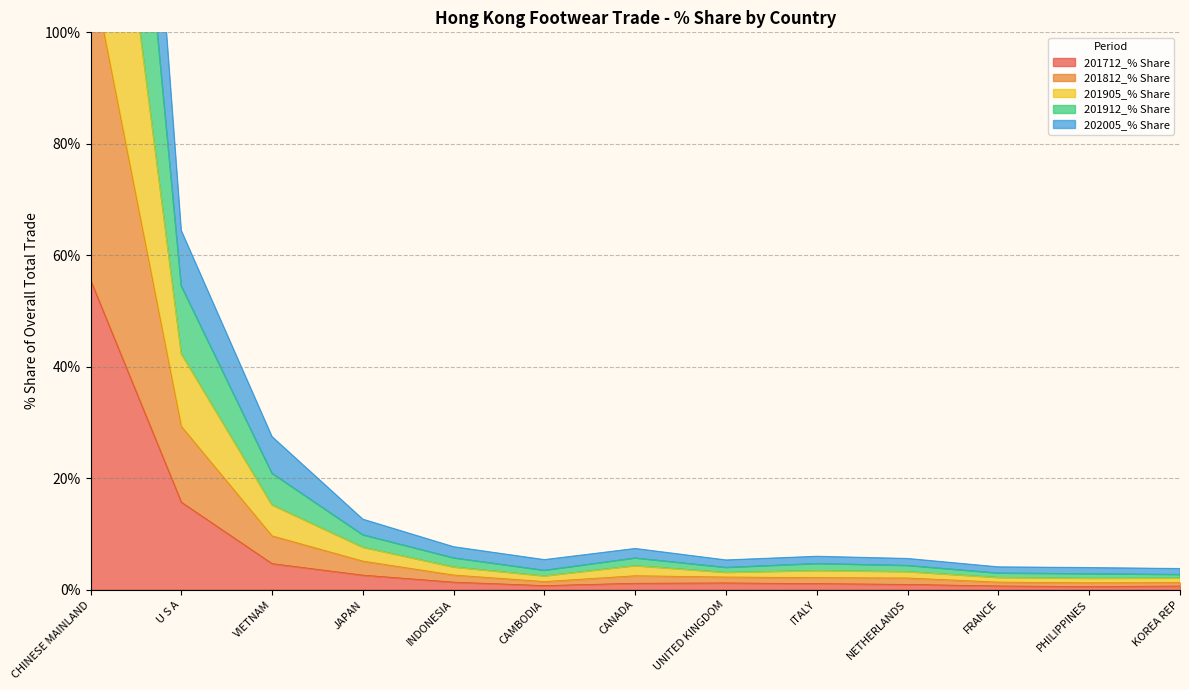

What is the label of the 6th point from the right?

UNITED KINGDOM